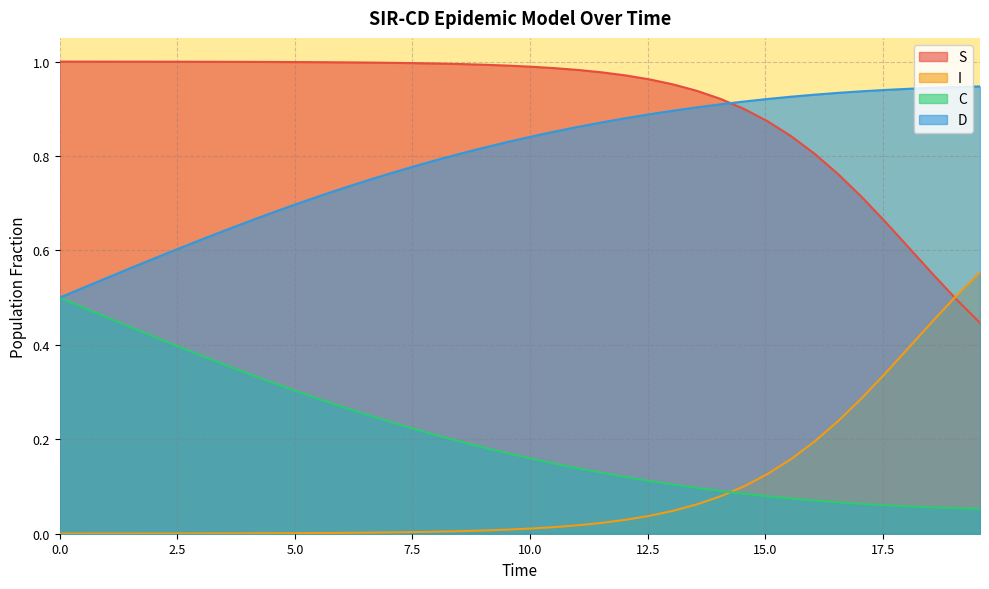

Which series has the largest total across all categories?

S